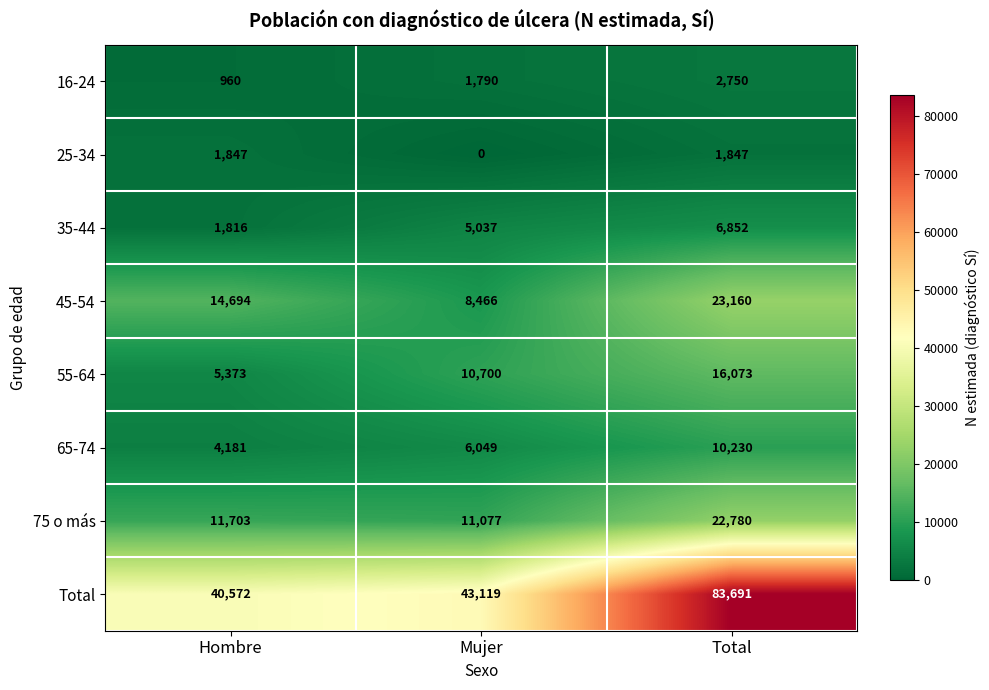

Which series has the largest range (max minus min)?

Total